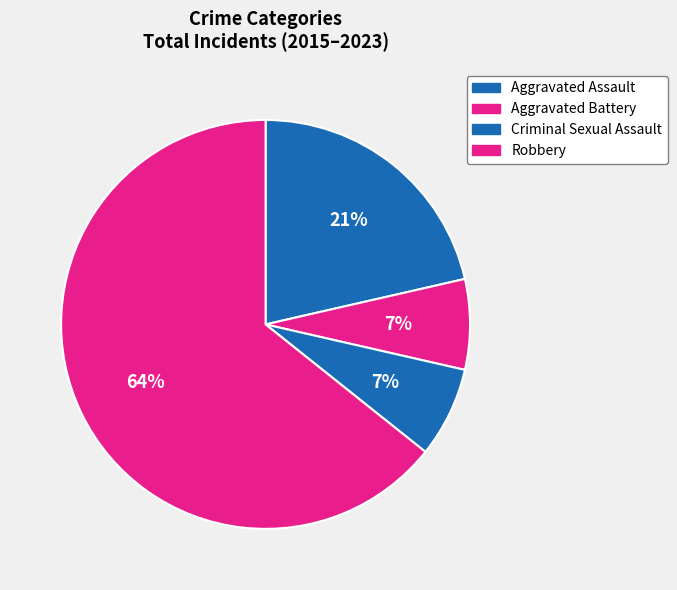

Is Robbery the majority of the pie?

Yes